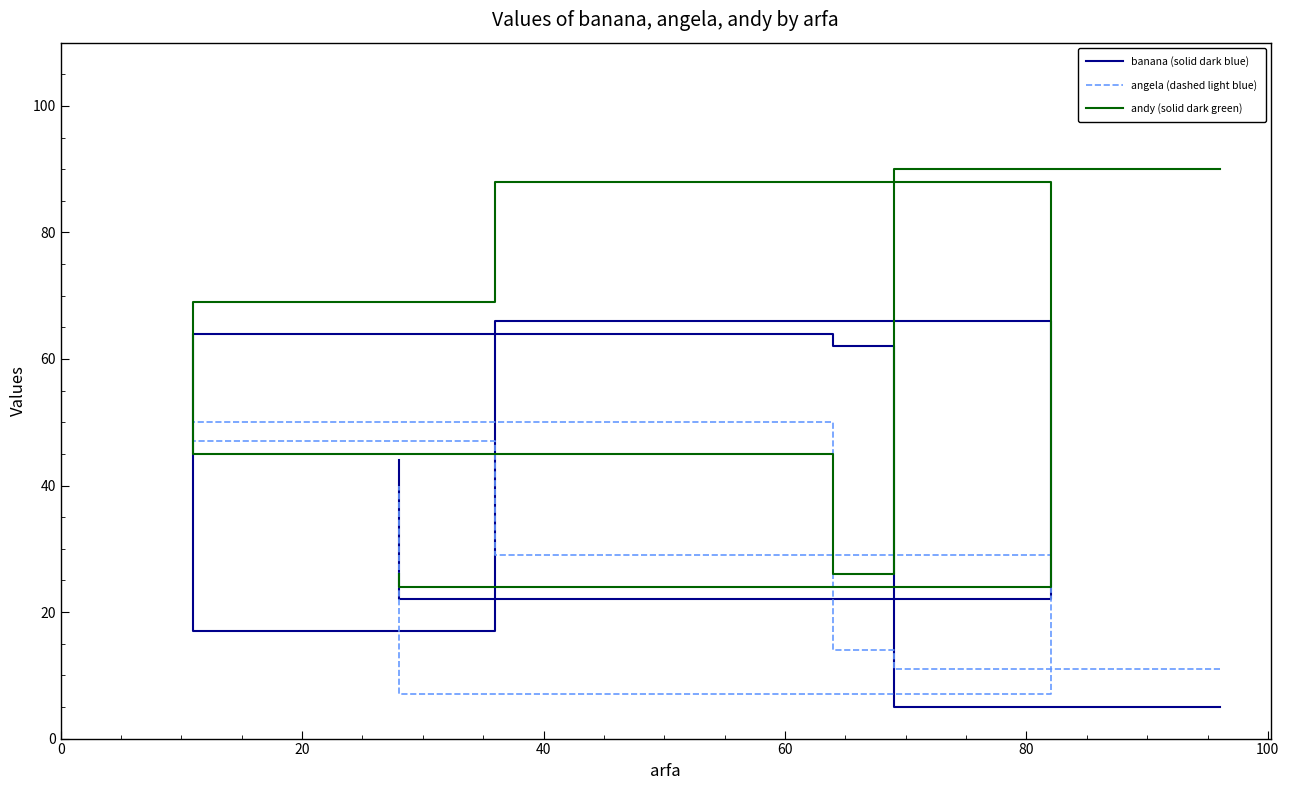

How many values in the angela (dashed light blue) series exceed 29?

3